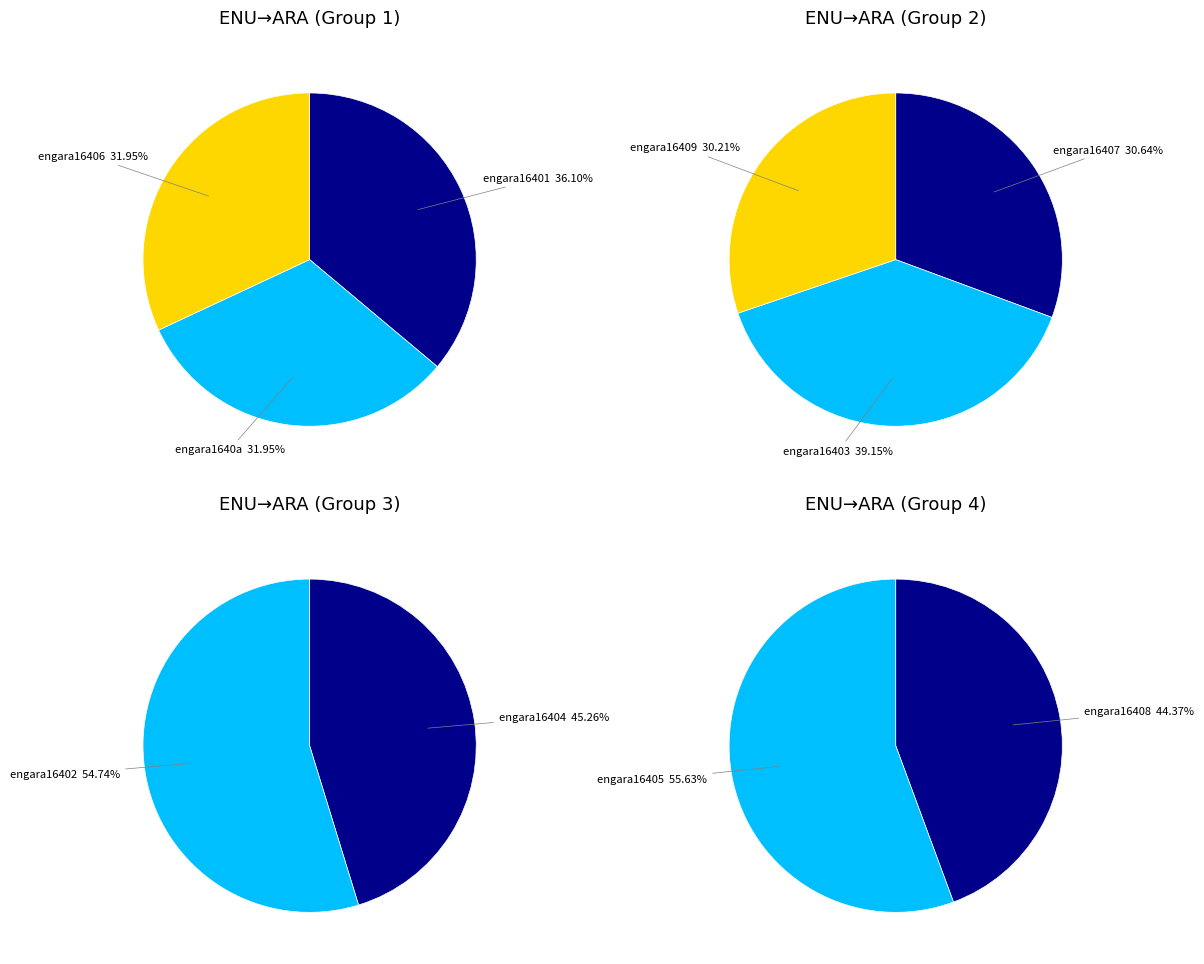

What is the largest slice in the pie chart?

engara16403